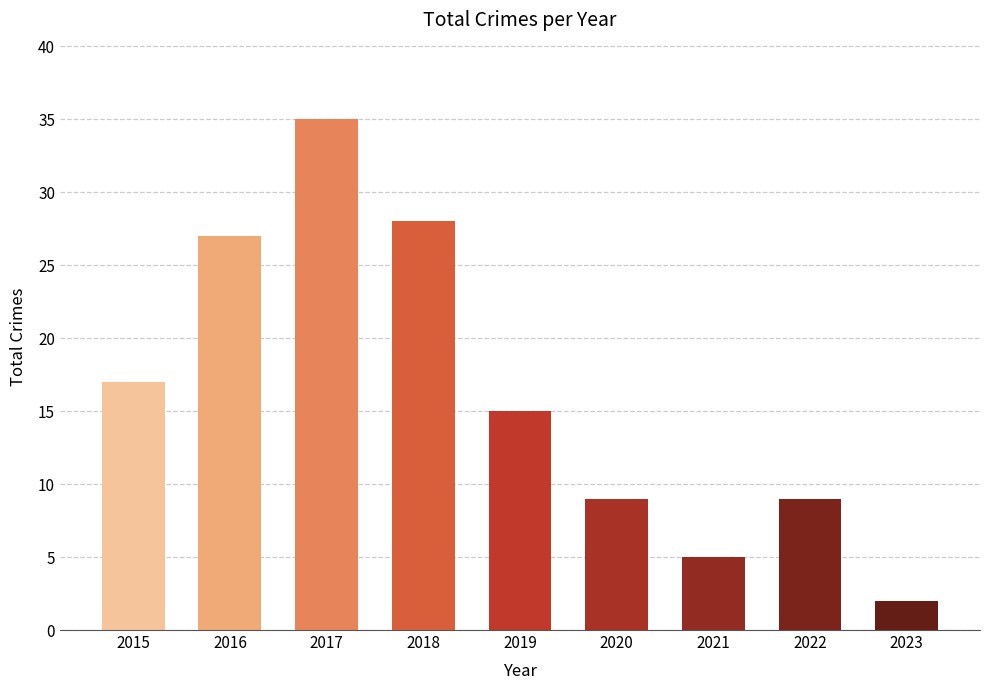

Reading left to right, transcribe all the data shown in this chart.

2015=17	2016=27	2017=35	2018=28	2019=15	2020=9	2021=5	2022=9	2023=2